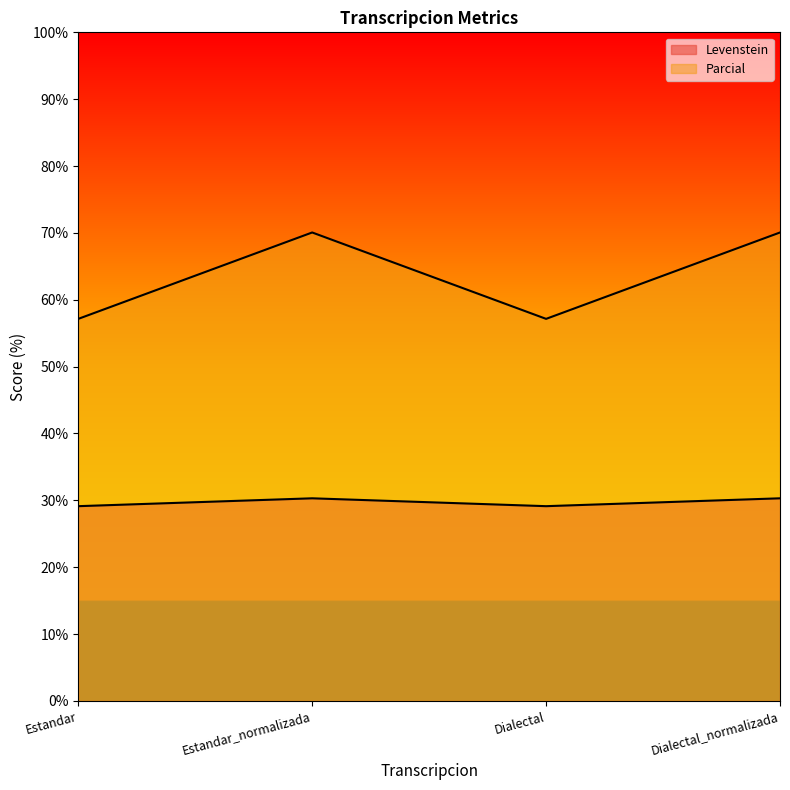

Between Dialectal_normalizada and Estandar_normalizada, which is larger?

Dialectal_normalizada